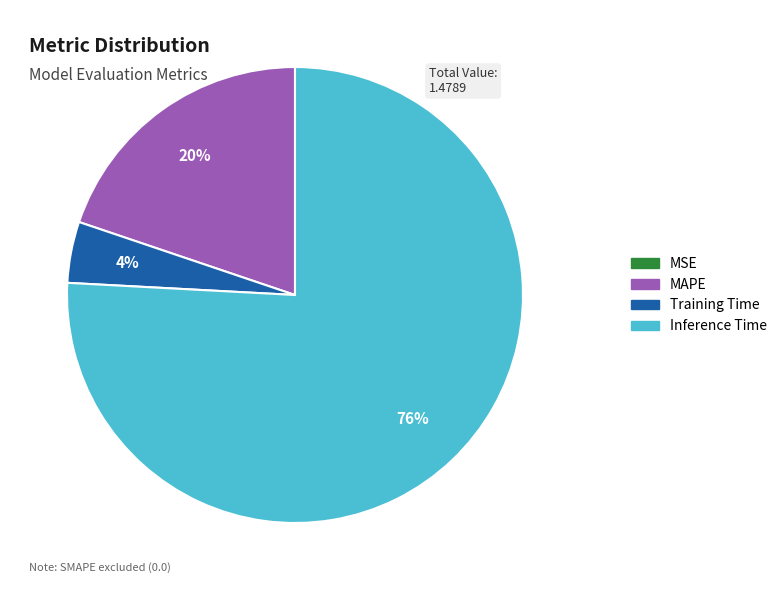

Which category has the biggest portion of the pie?

Inference Time